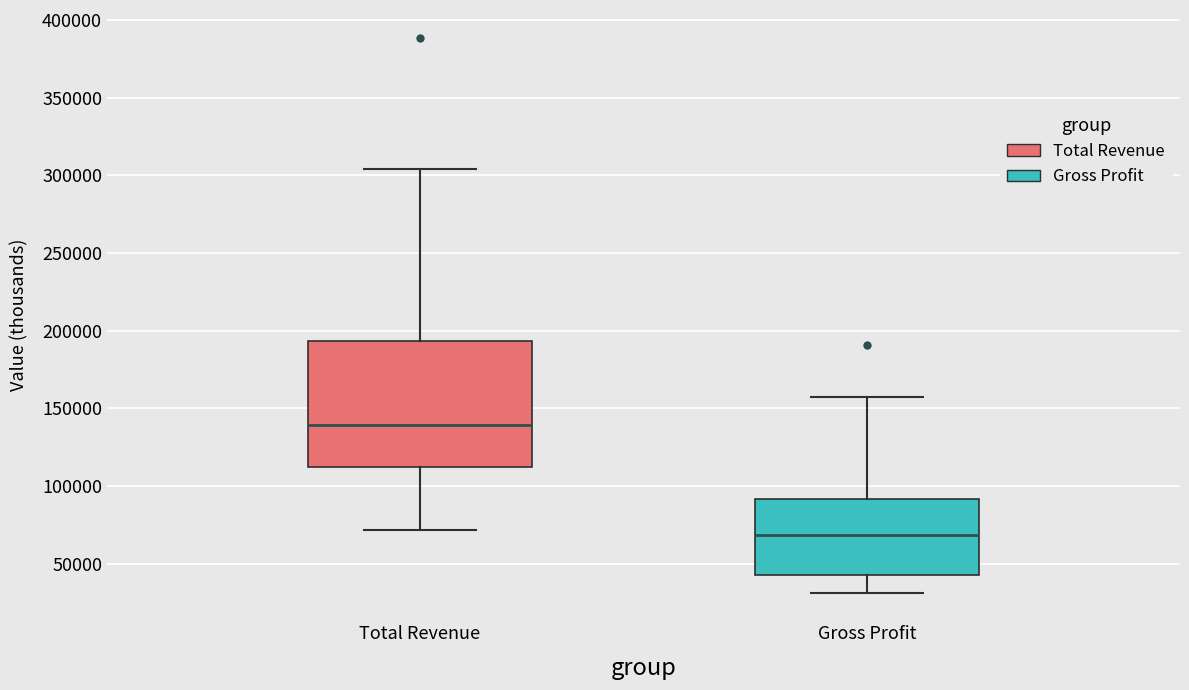

Which box is the tallest, from its lower edge to its upper edge?

Total Revenue